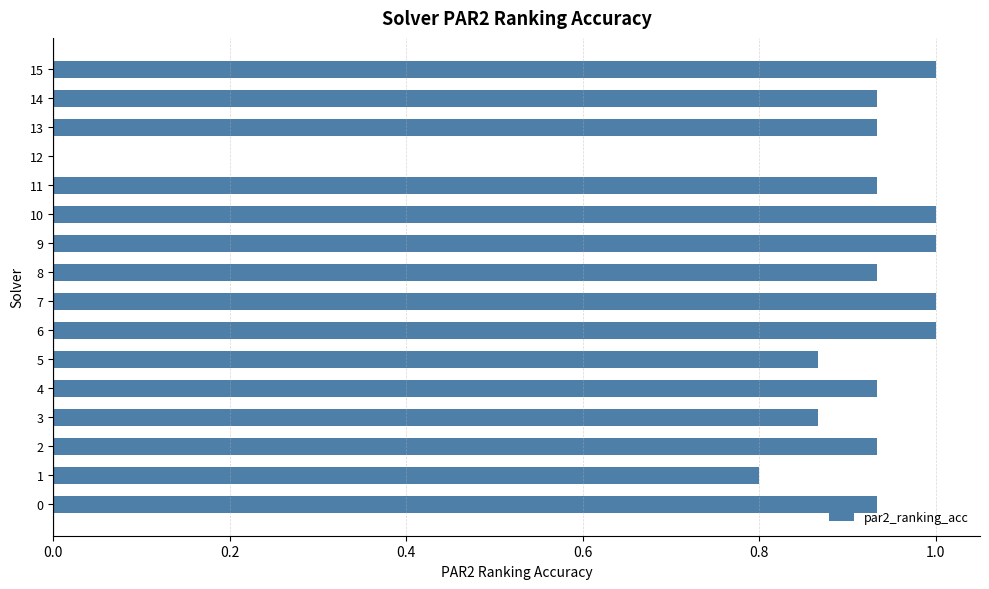

True or false: the data shows 1.0 at 6.

True